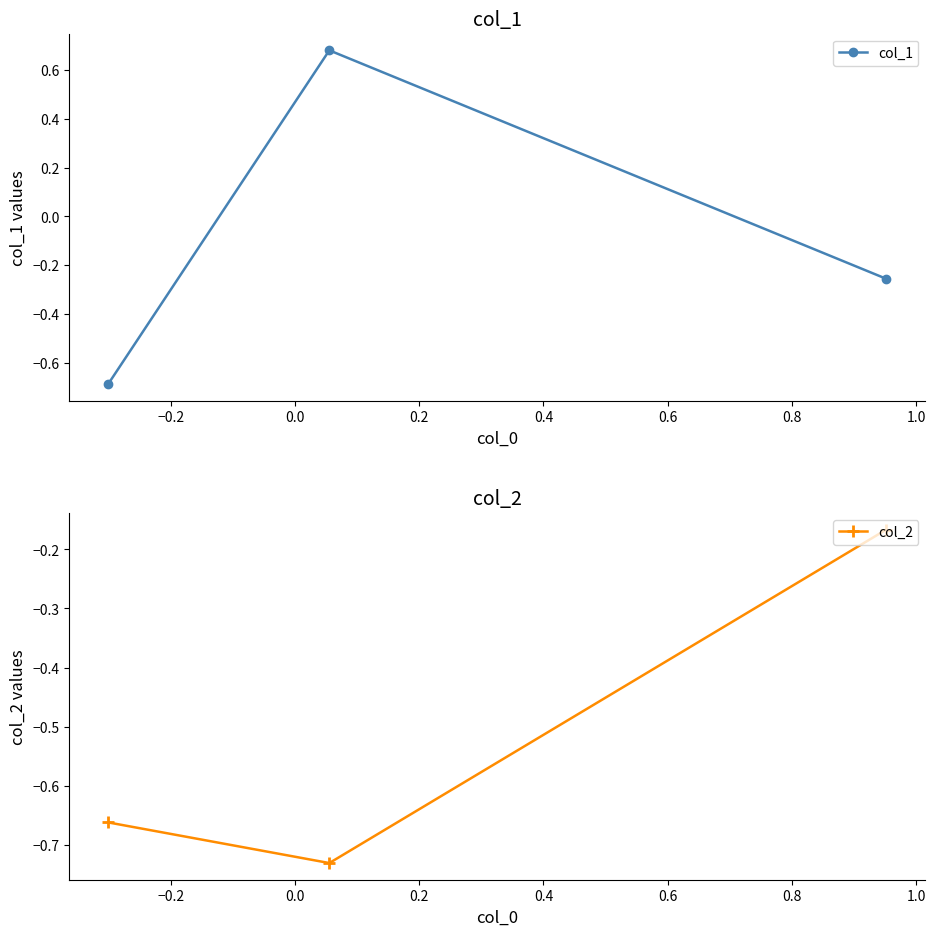

Reading right to left, what are all the values shown in this chart?

col_1: -0.3	0.7	-0.7
col_2: -0.2	-0.7	-0.7